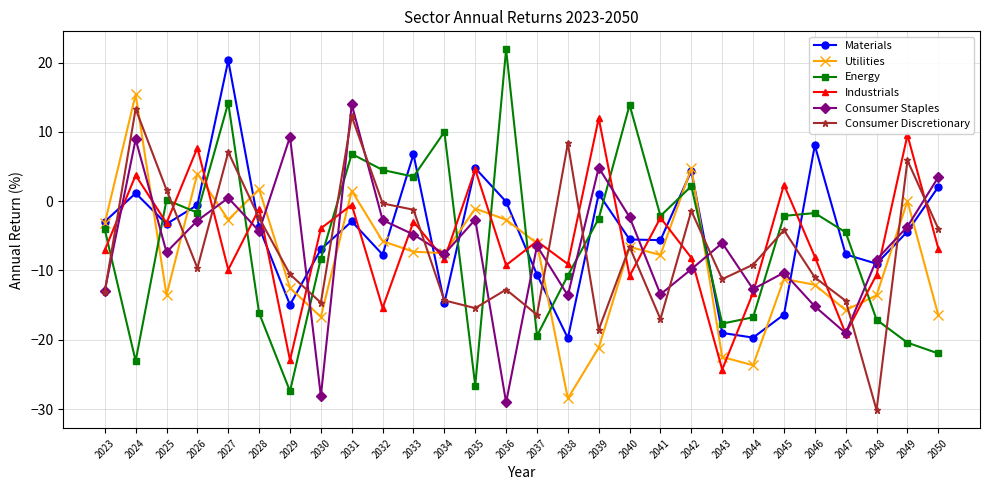

What is the sum of the Consumer Discretionary values at 2033 and 2030?

-15.9